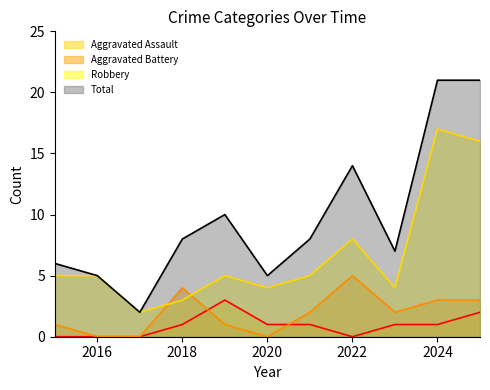

Between 2019 and 2025, which series saw the biggest shift?

Robbery